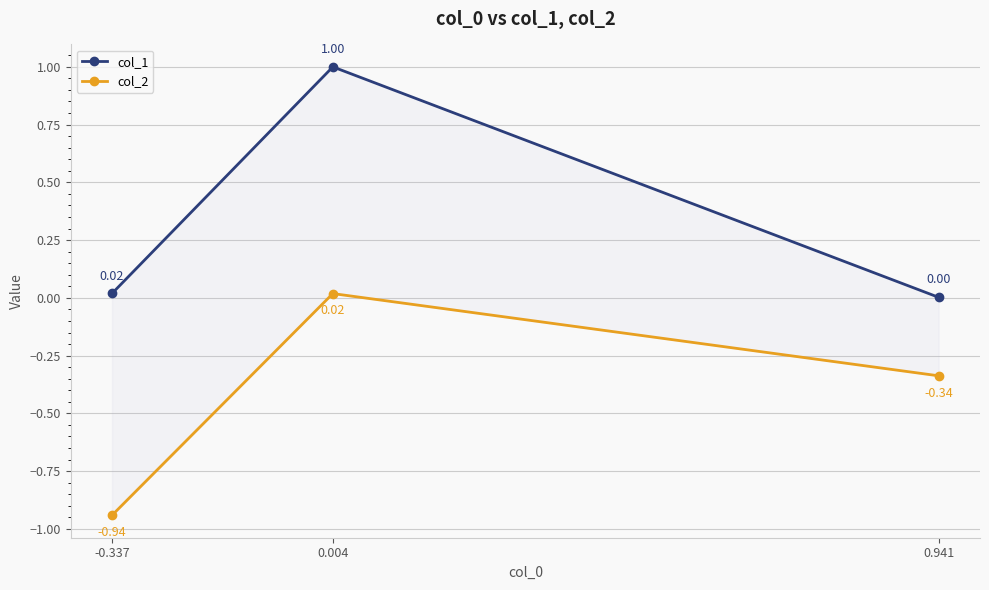

List the series in order of their overall mean, lowest first.

col_2, col_1